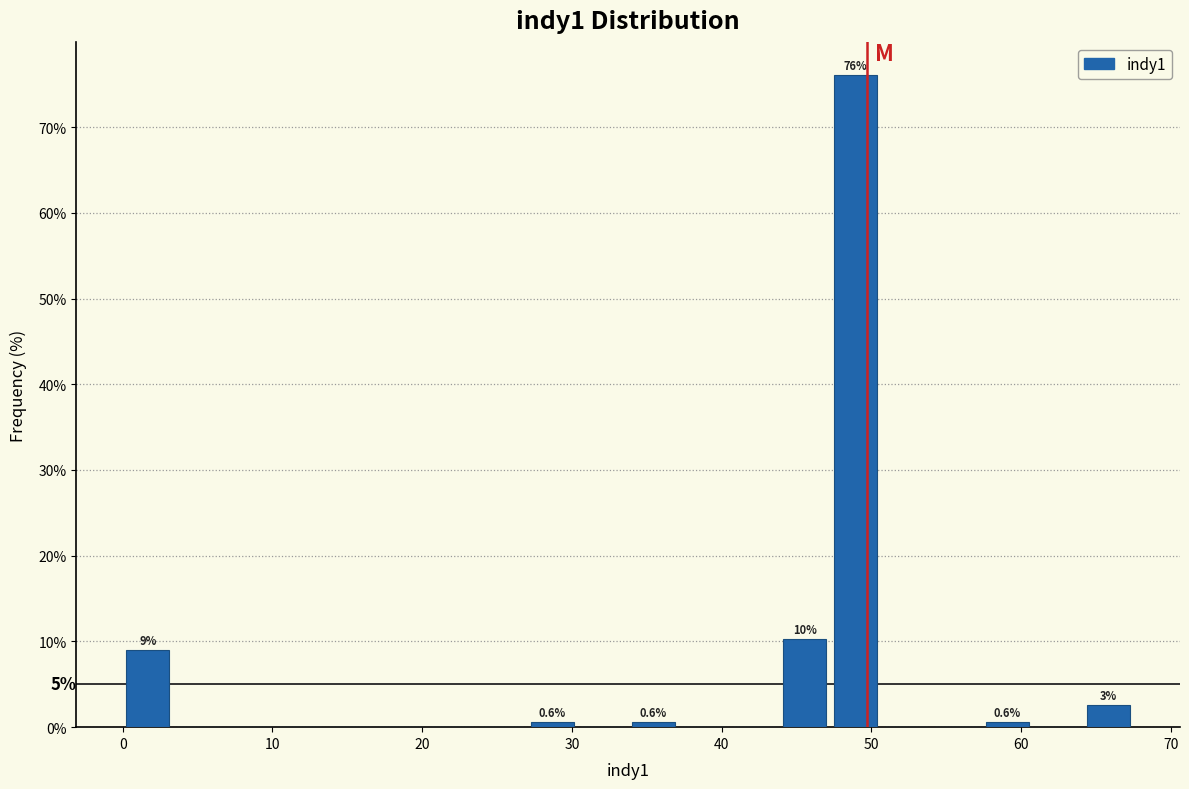

Read against the x-axis, roughly where is the centre of the tallest bar?

49